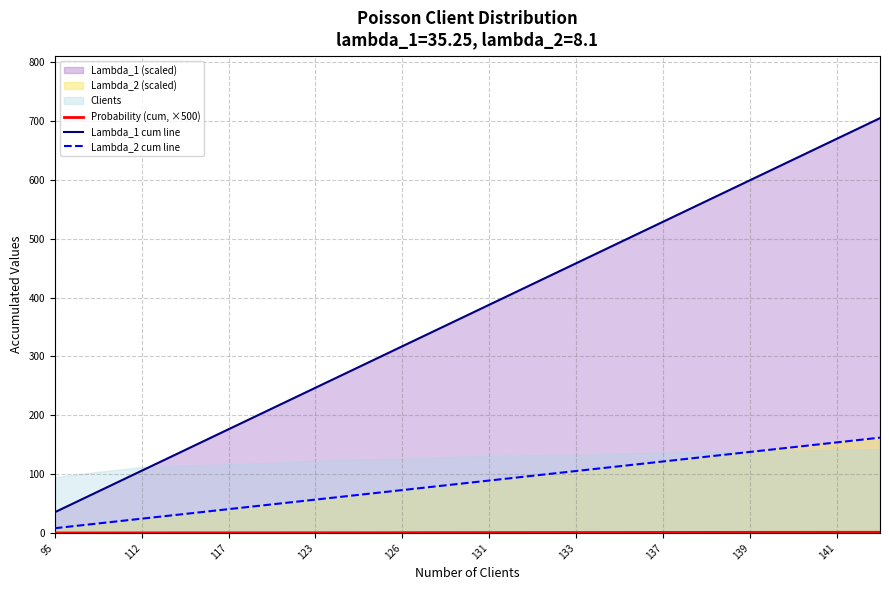

What is the highest value of the Lambda_1 cum line series?

705.0